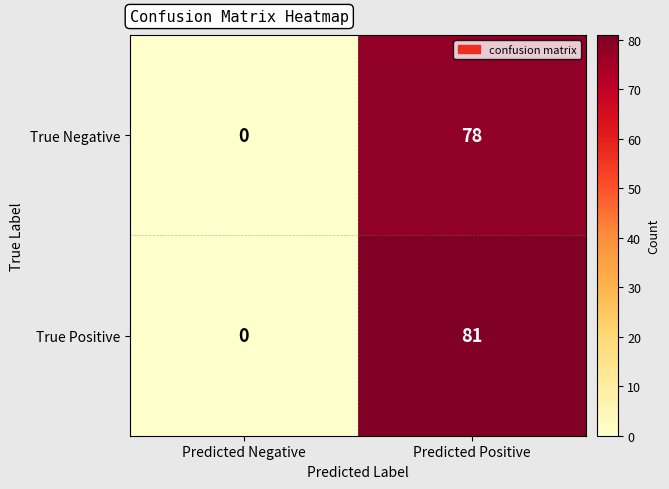

Which series has the widest spread of values?

True Positive